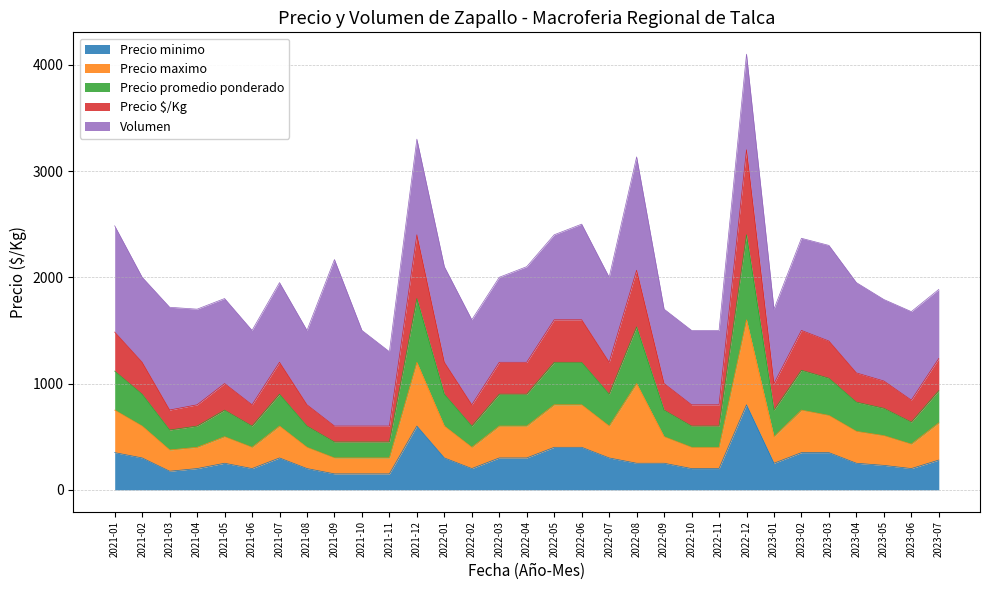

Between 2021-06 and 2022-12, which series saw the biggest shift?

Precio promedio ponderado